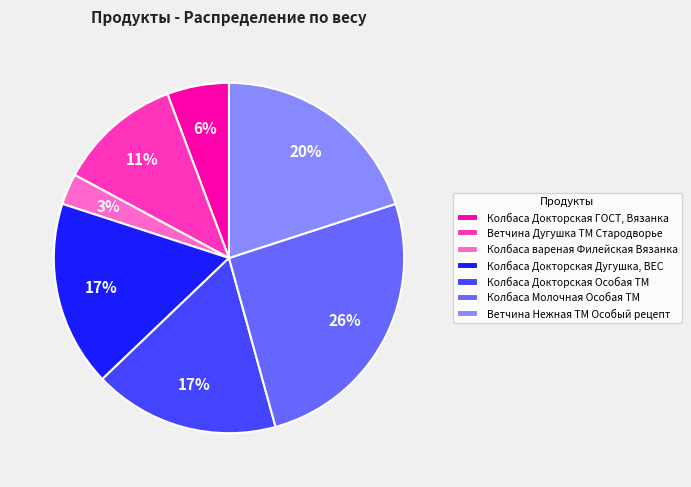

How many segments does this pie chart have?

7